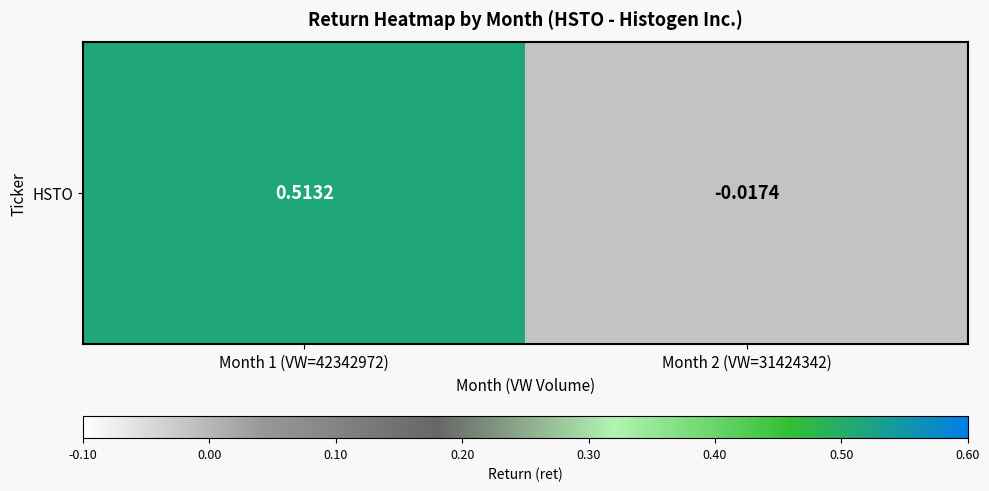

The value at Month 2 (VW=31424342) is -0.0. True or false?

True